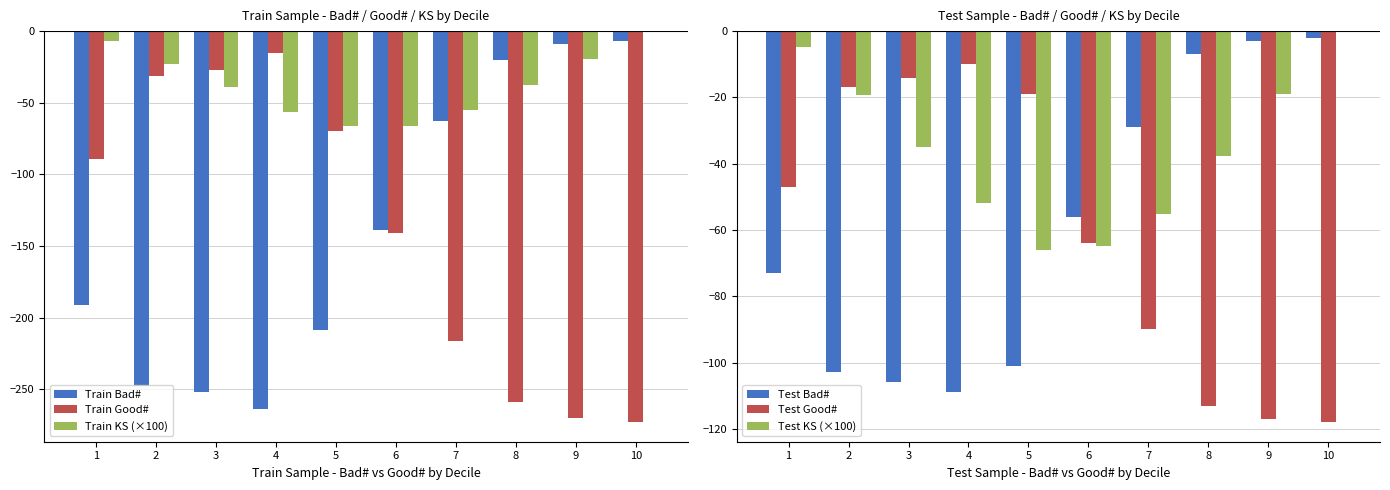

Which series has the largest total across all categories?

Test KS (×100)